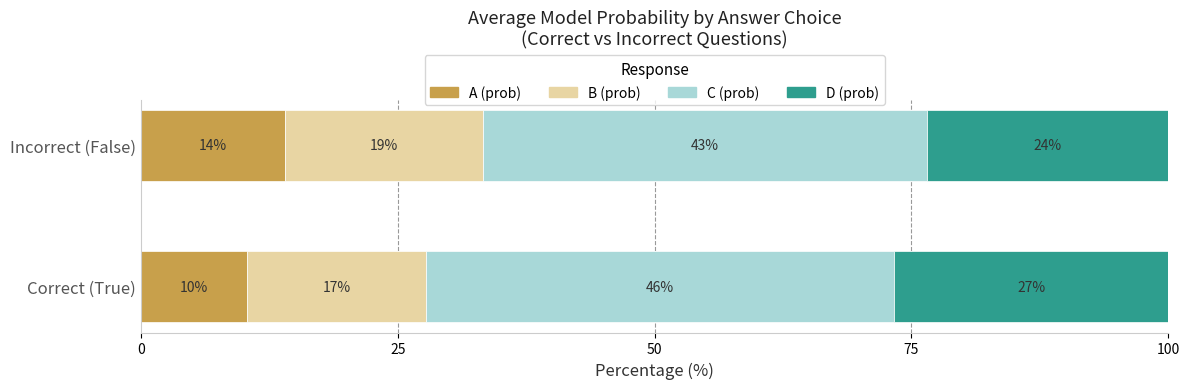

What are all the series names shown in the legend?

A (prob), B (prob), C (prob), D (prob)